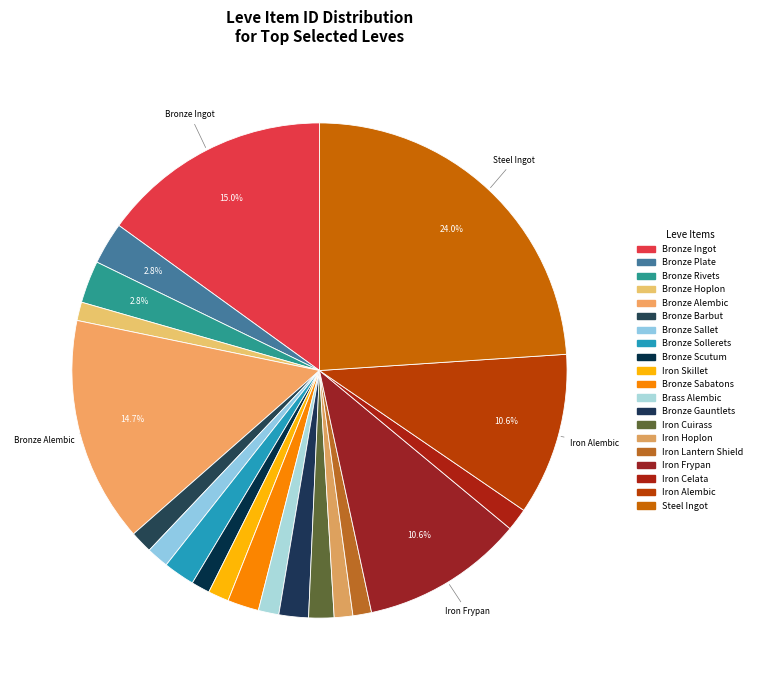

Rank the categories by value from lowest to highest.

Bronze Hoplon, Bronze Scutum, Iron Hoplon, Iron Lantern Shield, Brass Alembic, Iron Skillet, Bronze Sallet, Bronze Barbut, Iron Celata, Iron Cuirass, Bronze Gauntlets, Bronze Sollerets, Bronze Sabatons, Bronze Plate, Bronze Rivets, Iron Alembic, Iron Frypan, Bronze Alembic, Bronze Ingot, Steel Ingot